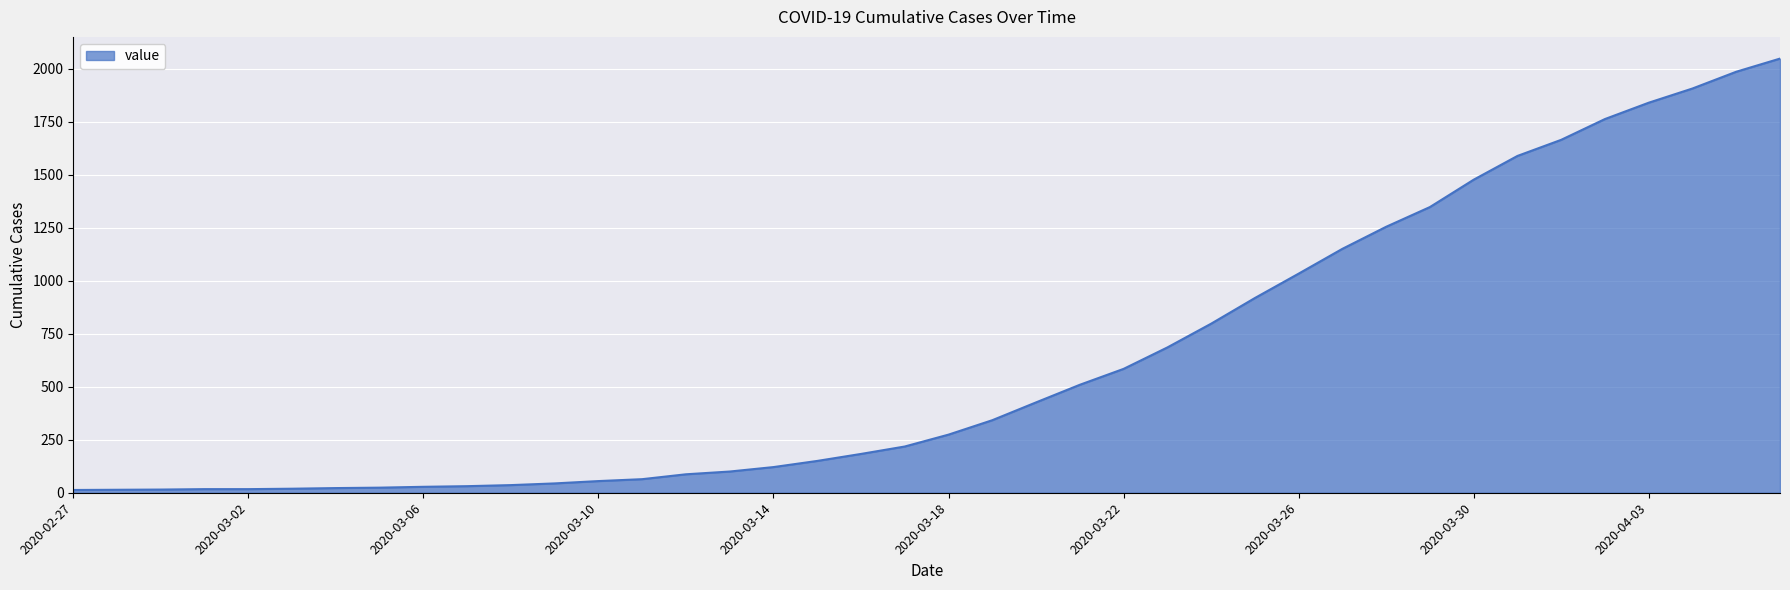

What is the maximum value shown in the chart?

2047